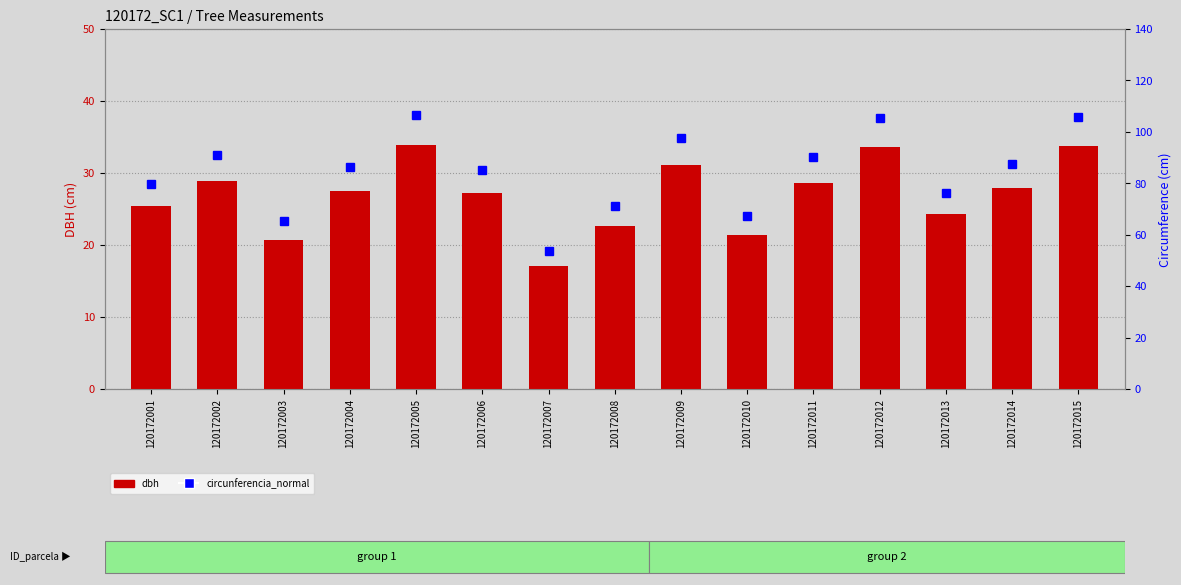

Are the bars horizontal?

No